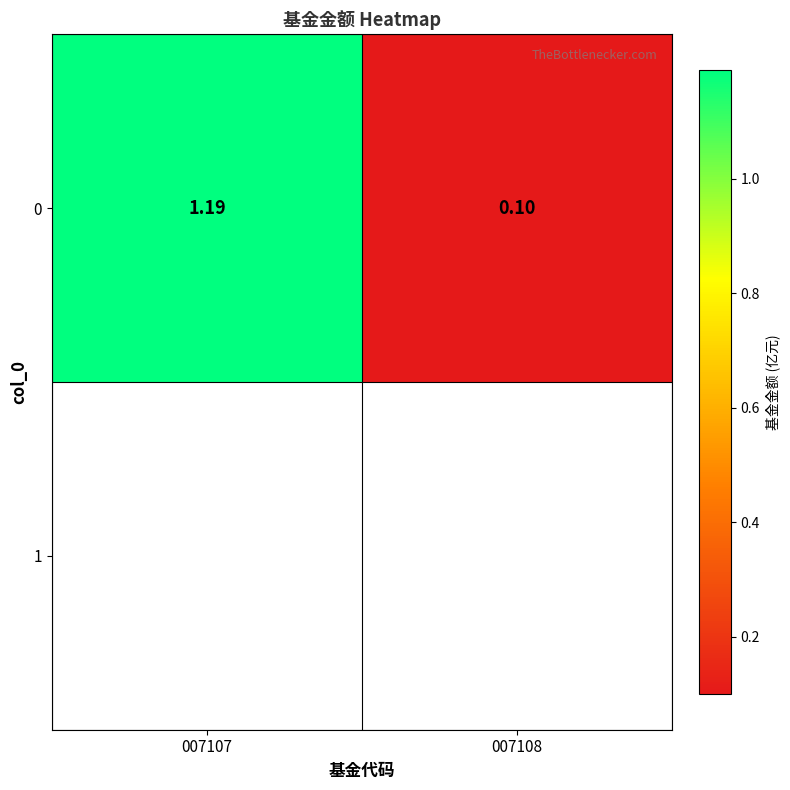

Which label corresponds to the smallest value in the chart?

007108